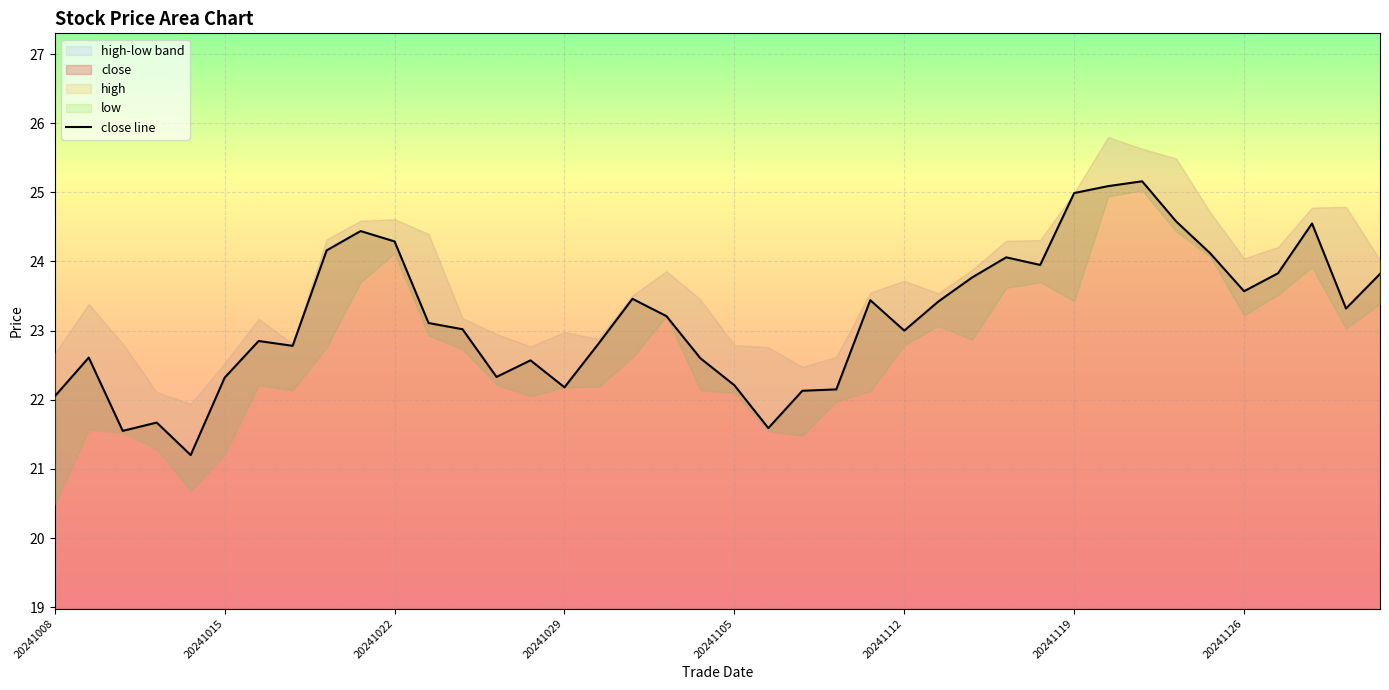

Where does the data first go above 23?

20241018